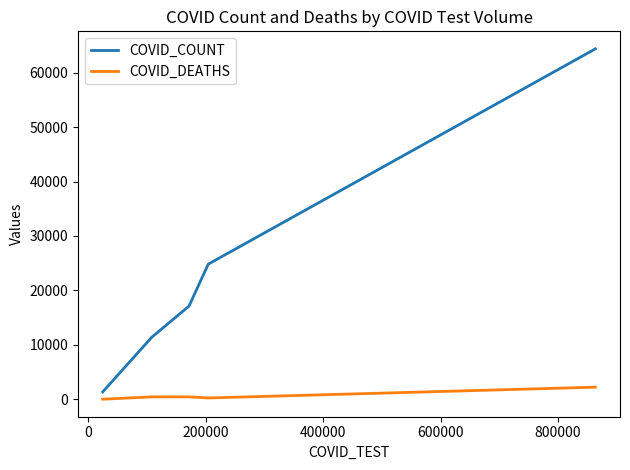

Does the chart display data point markers on the line(s)?

No